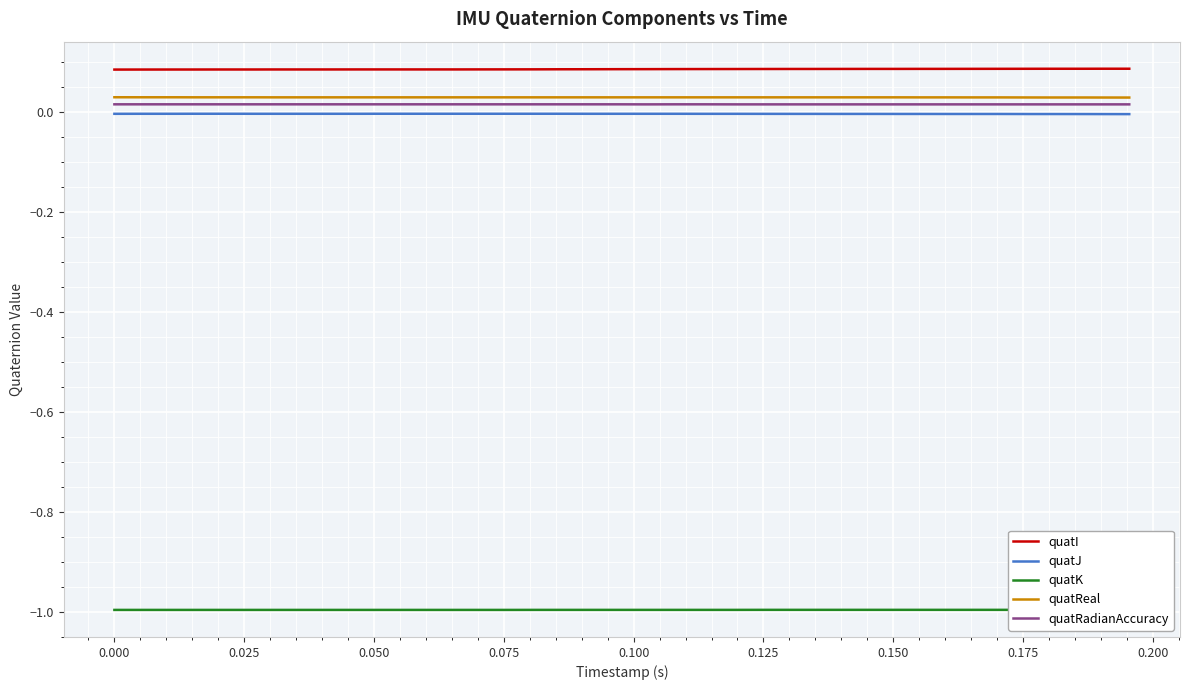

At how many categories does at least one series exceed 0?

39